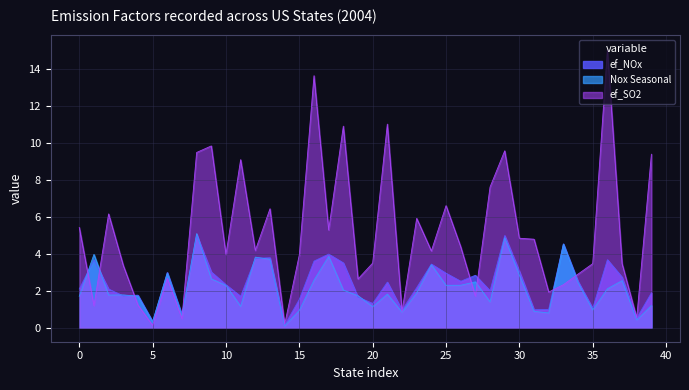

Which series has the largest total across all categories?

ef_SO2